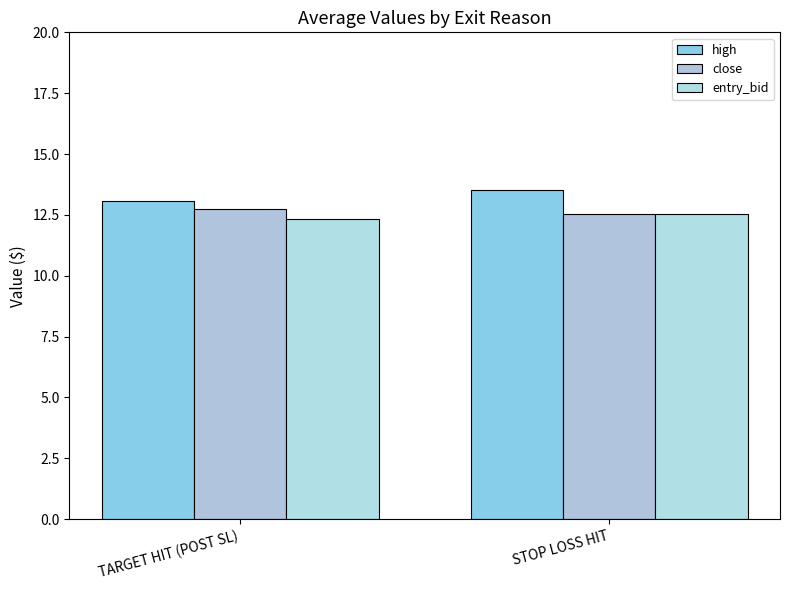

What is the label of the 1st bar from the right?

STOP LOSS HIT